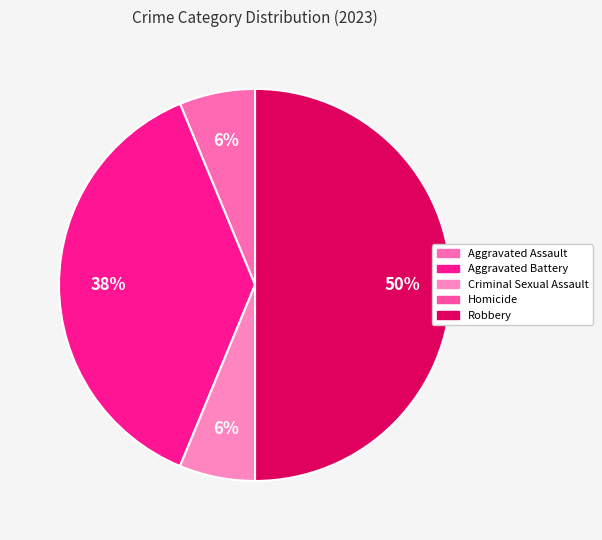

Rank the categories by value from lowest to highest.

Homicide, Aggravated Assault, Criminal Sexual Assault, Aggravated Battery, Robbery